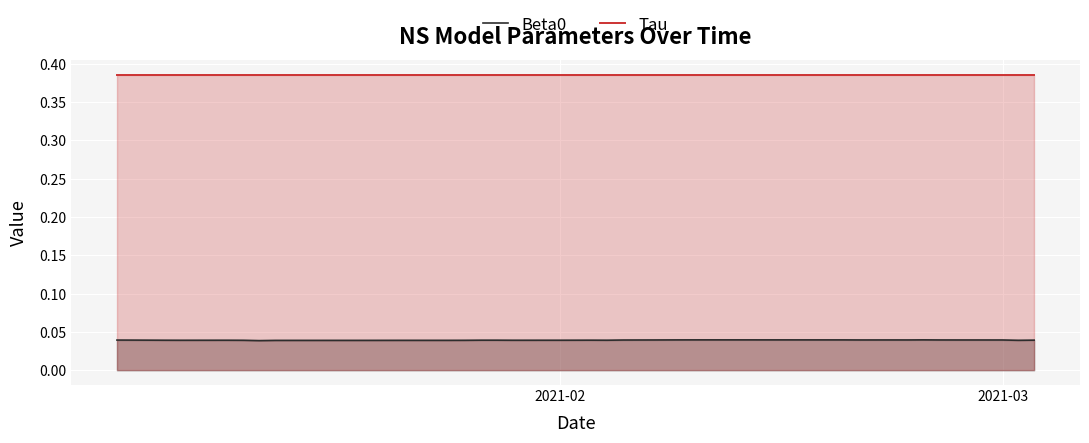

True or false: Beta0 and Tau cross at least once.

False